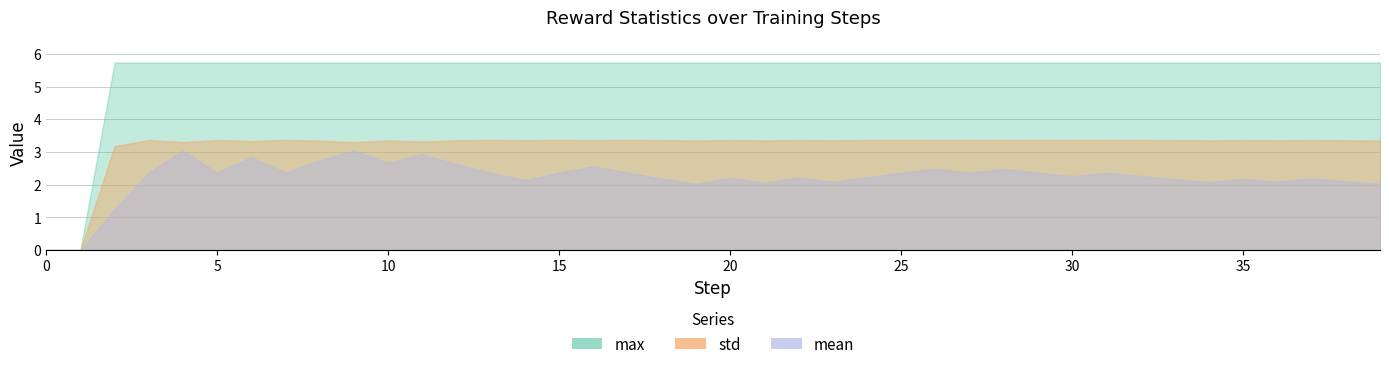

What is the difference between the second highest and minimum values in the std series?

3.4